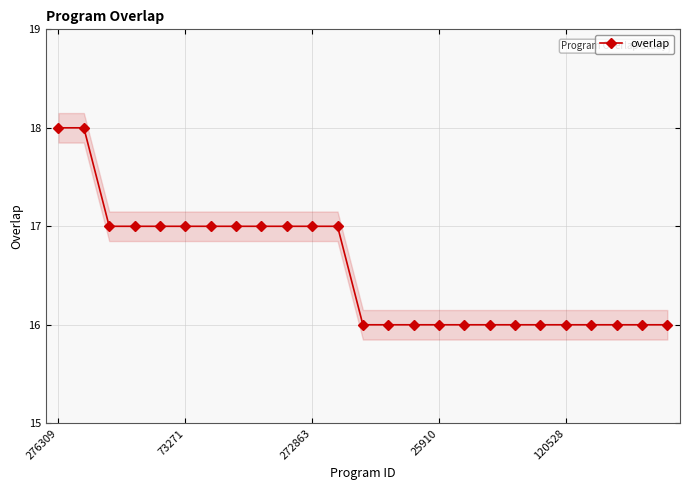

How many data points does each series have?

25